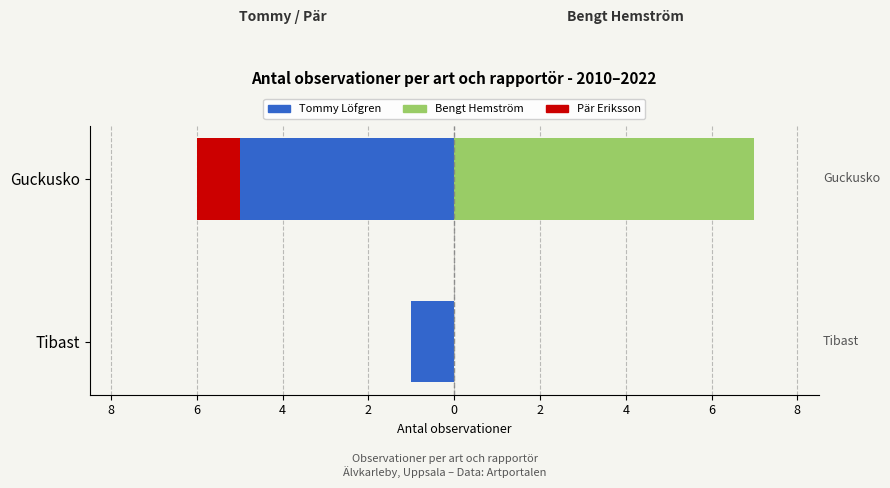

What is the value of the Pär Eriksson bar at the 2nd from the left?

-1